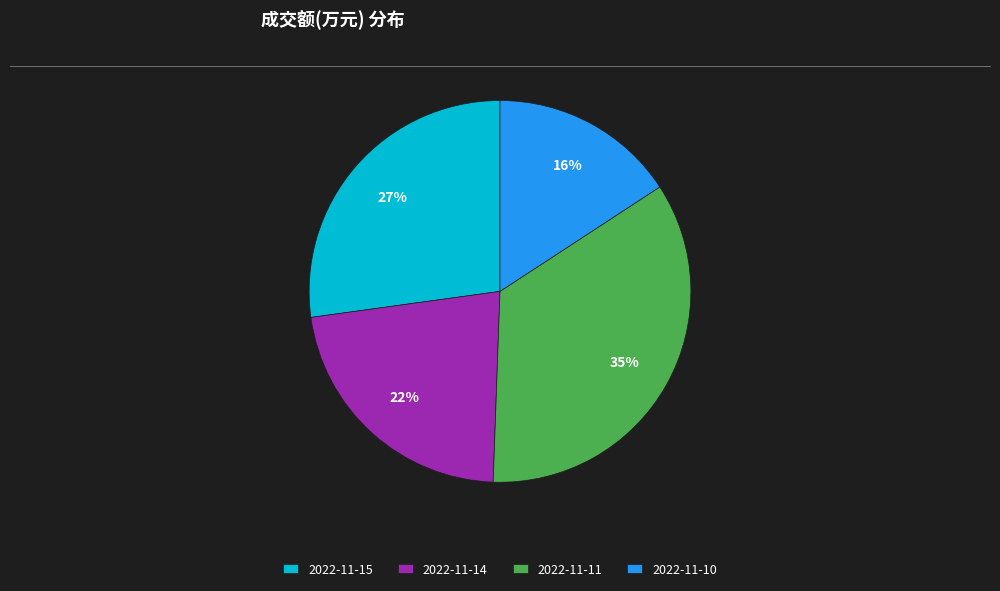

Combined, do 2022-11-11 and 2022-11-14 account for over 50%?

Yes